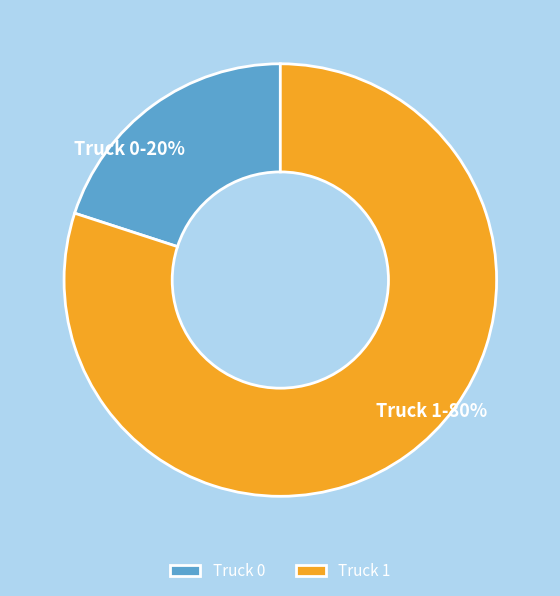

Do Truck 0 and Truck 1 together represent more than half of the pie?

Yes